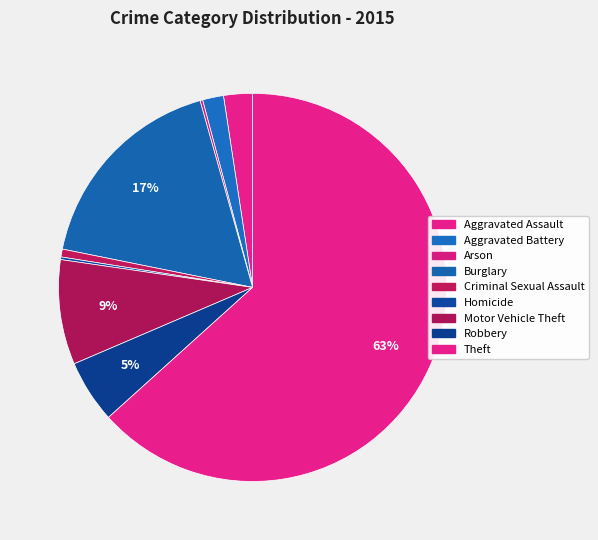

Rank the categories by value from lowest to highest.

Arson, Homicide, Criminal Sexual Assault, Aggravated Battery, Aggravated Assault, Robbery, Motor Vehicle Theft, Burglary, Theft